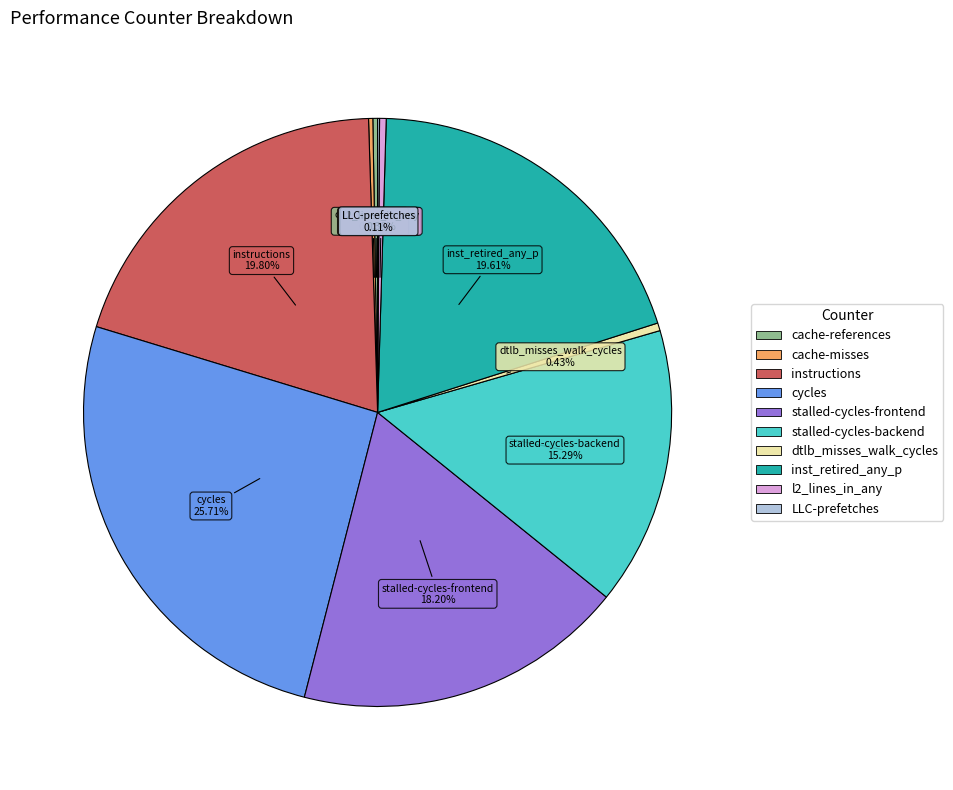

Does any single category account for the majority?

No